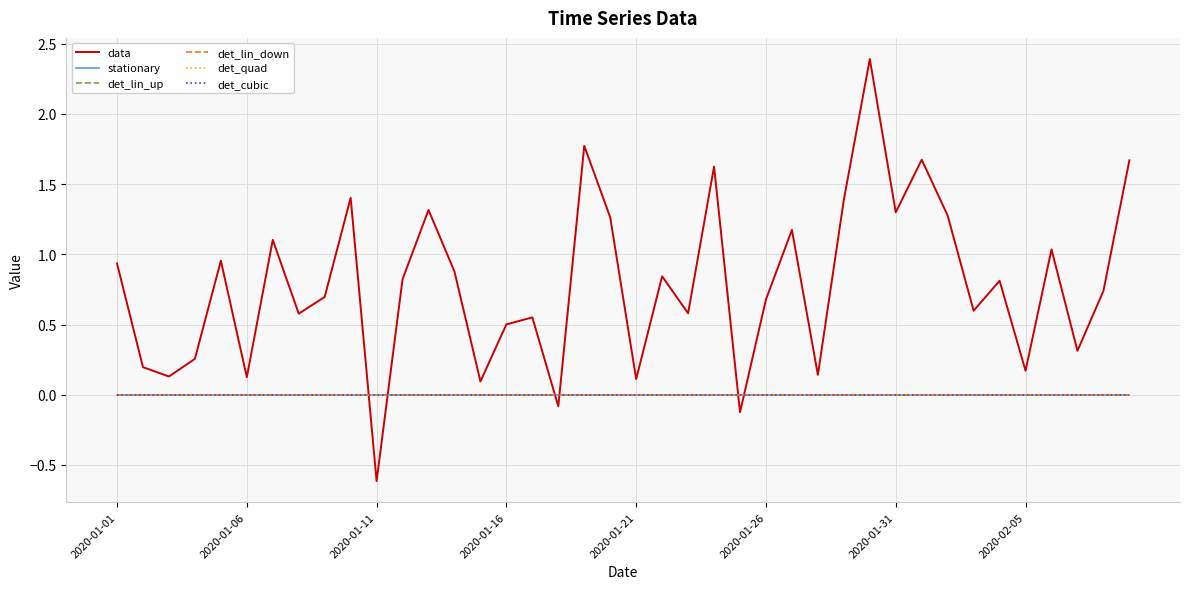

Is this an area chart (filled region under the line)?

No